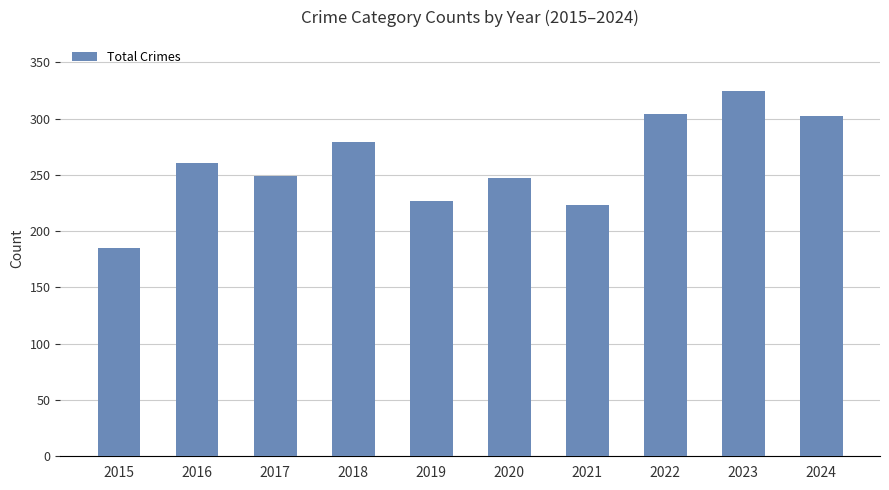

Reading right to left, extract all data points from this chart.

2024=302	2023=325	2022=304	2021=223	2020=247	2019=227	2018=279	2017=249	2016=261	2015=185